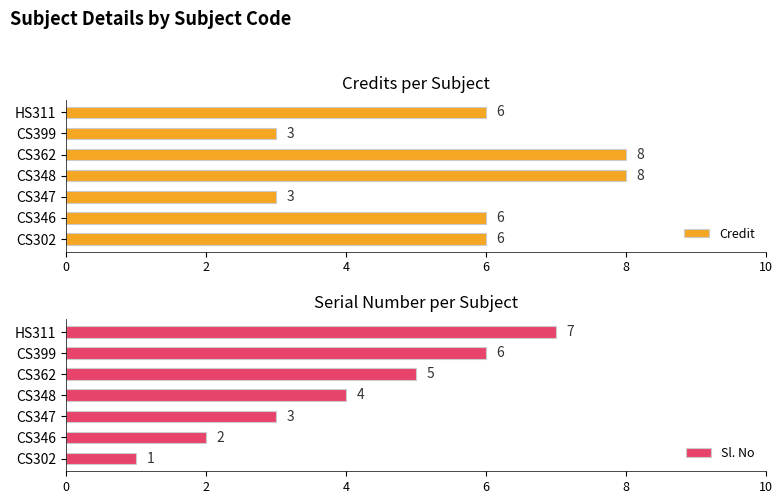

What is the sum of all Credit values?

40